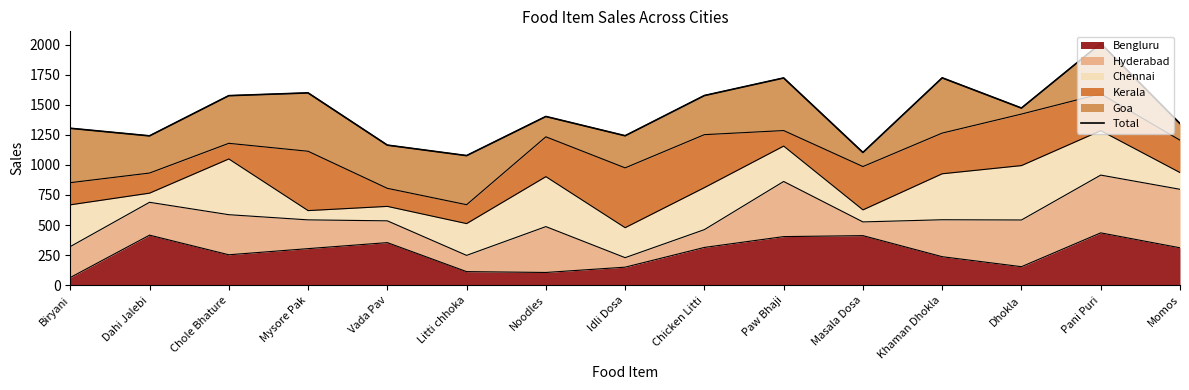

What is the maximum value shown in the chart?

2009